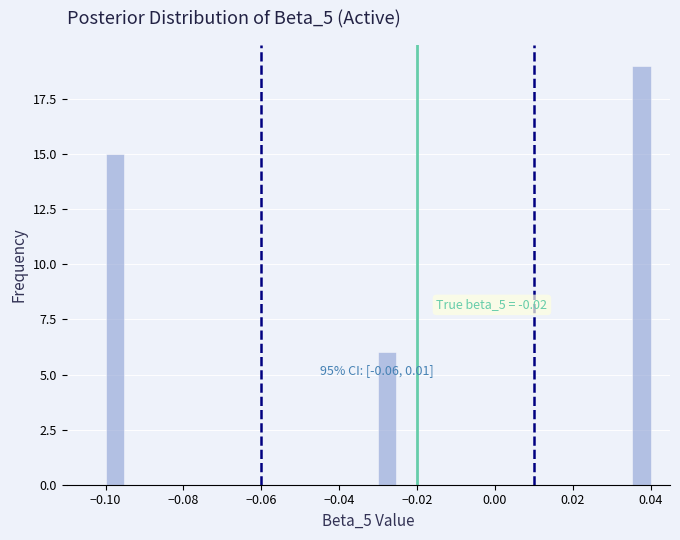

Around what value on the x-axis is the tallest bar? Give the approximate position of its centre, as read against the axis.

0.038